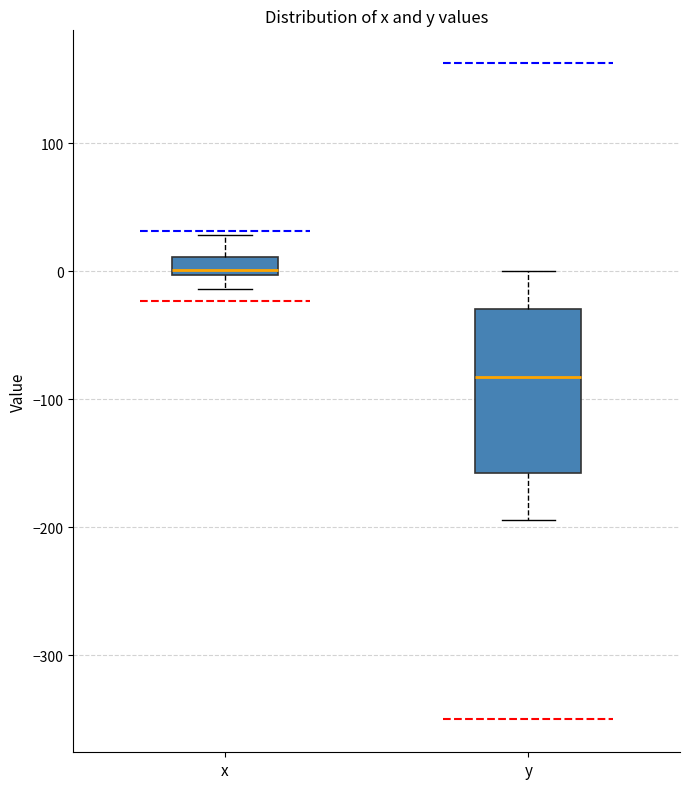

Which box's median line is the lowest?

y